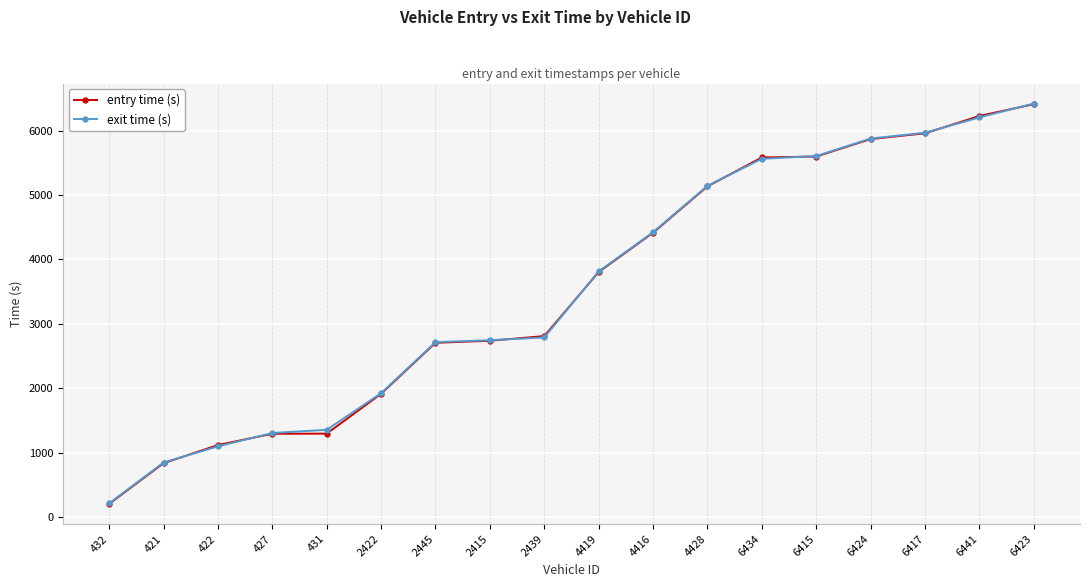

What is the difference between the maximum and second lowest values in the entry time (s) series?

5576.9